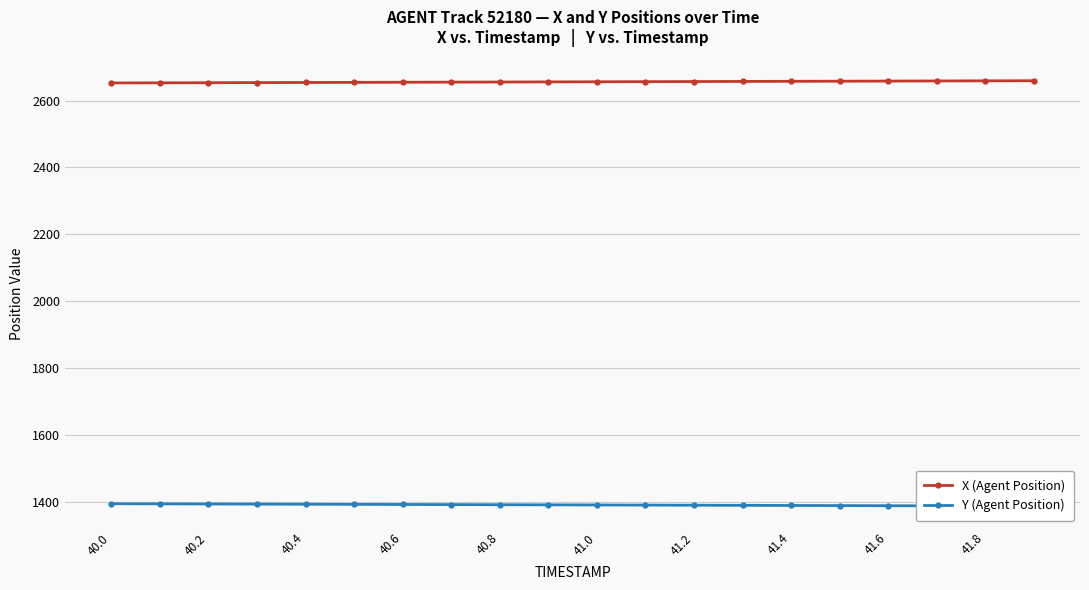

What is the greatest value displayed?

2659.2